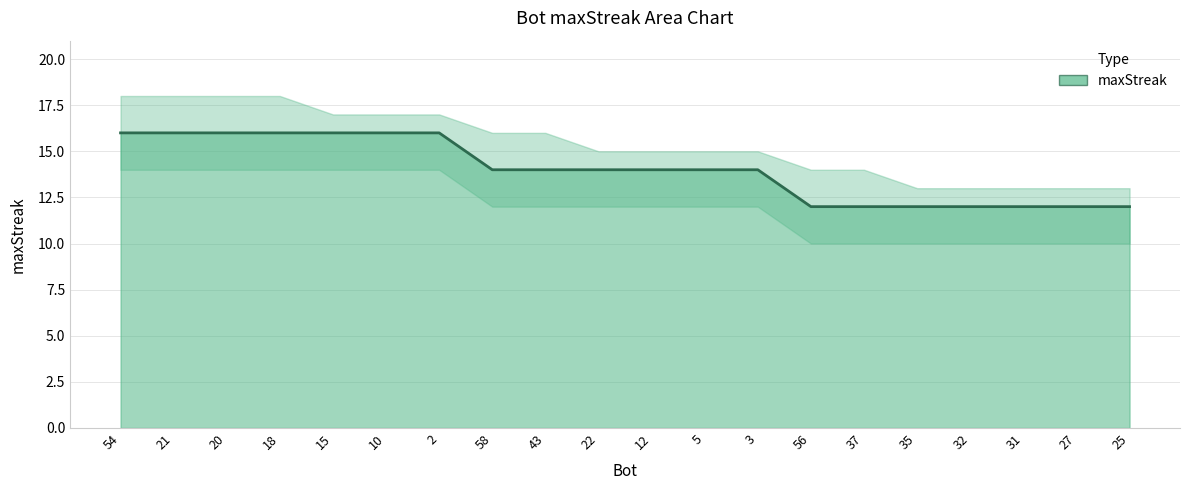

List the labels in order of value, largest first.

54, 21, 20, 18, 15, 10, 2, 58, 43, 22, 12, 5, 3, 56, 37, 35, 32, 31, 27, 25